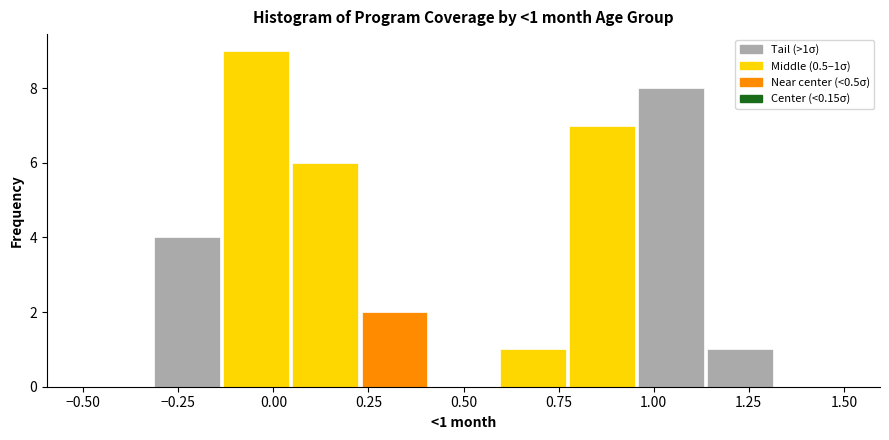

Around what value on the x-axis is the tallest bar? Give the approximate position of its centre, as read against the axis.

-0.05